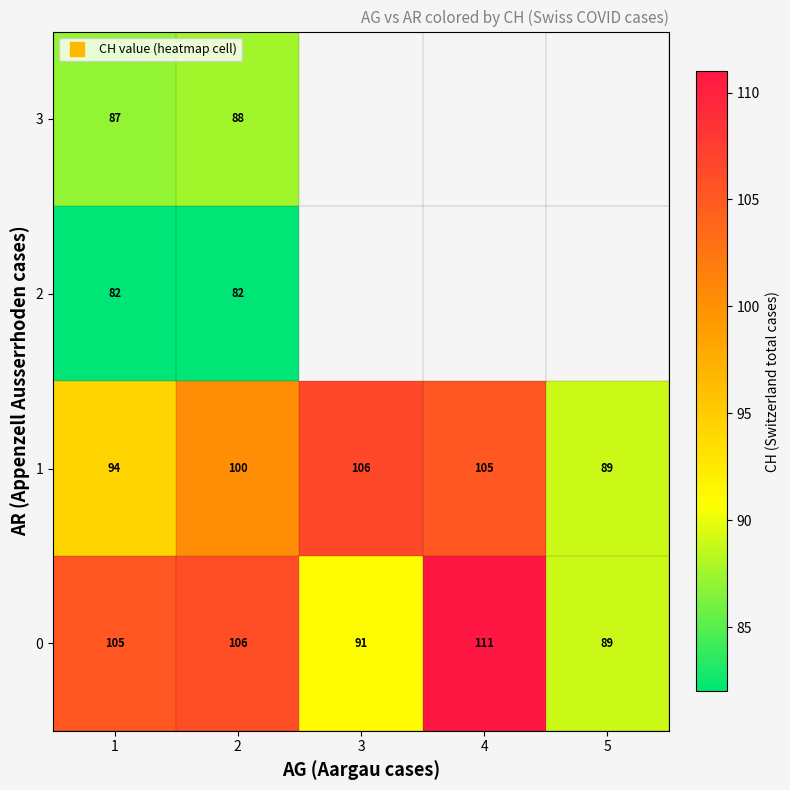

How many categories are shown in the chart?

5